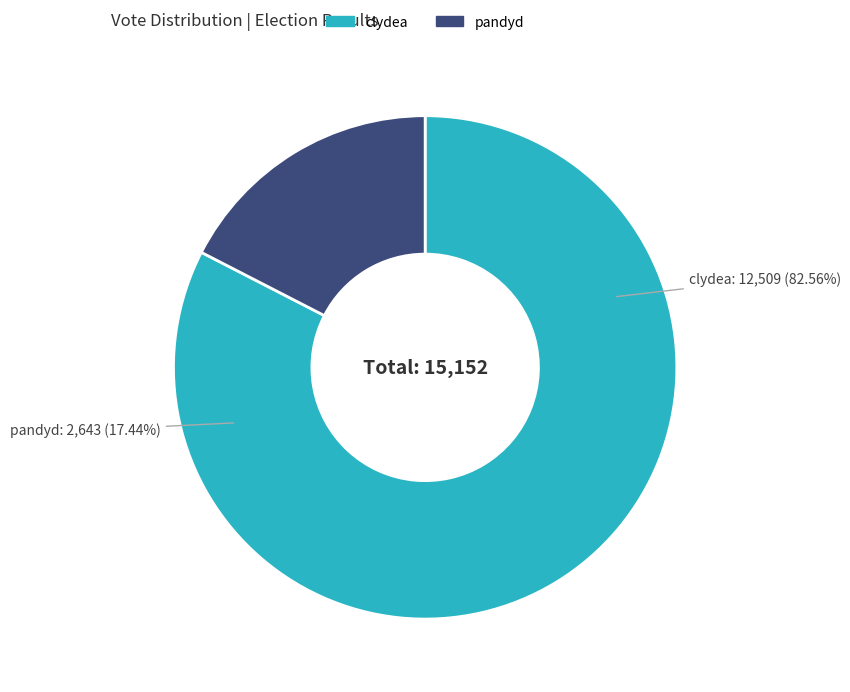

To the nearest percent, what is the combined percentage of pandyd and clydea?

100%